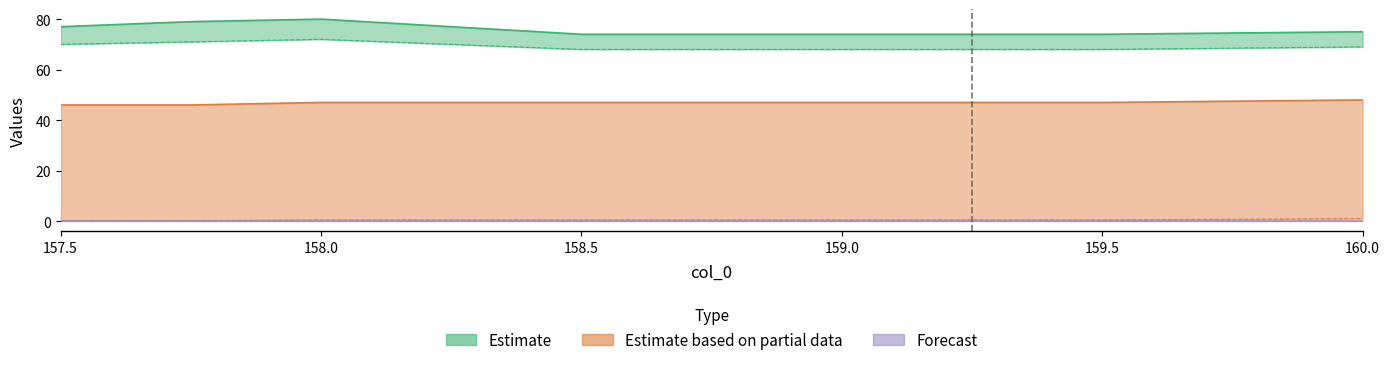

Does the chart have visible grid lines?

No